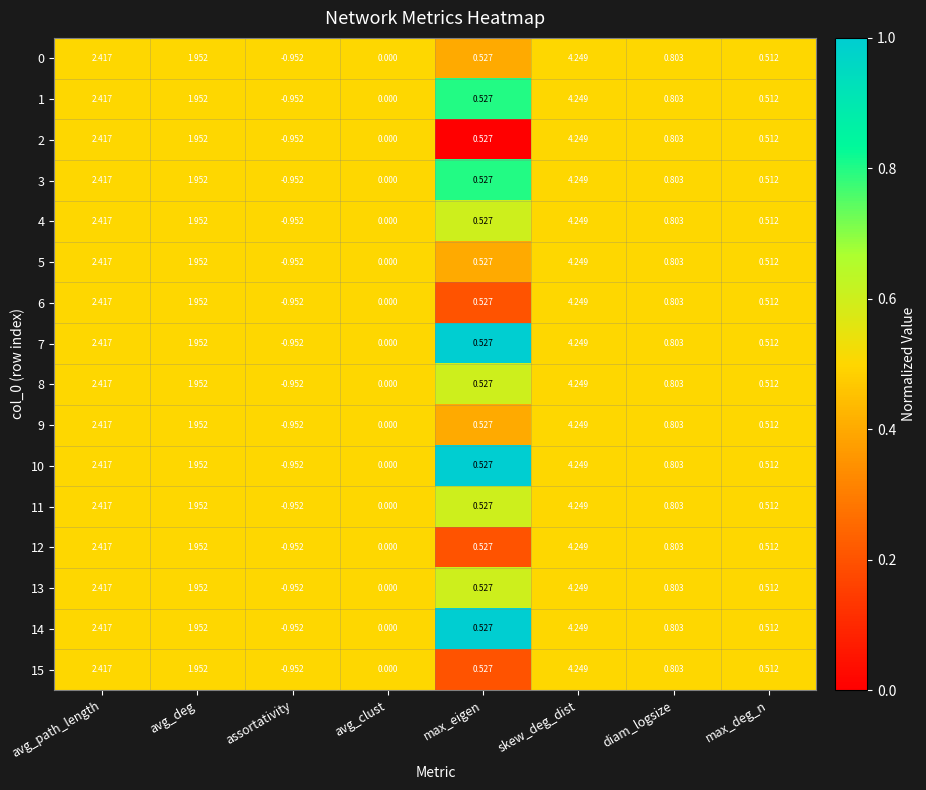

Which category has the highest value across all series?

skew_deg_dist